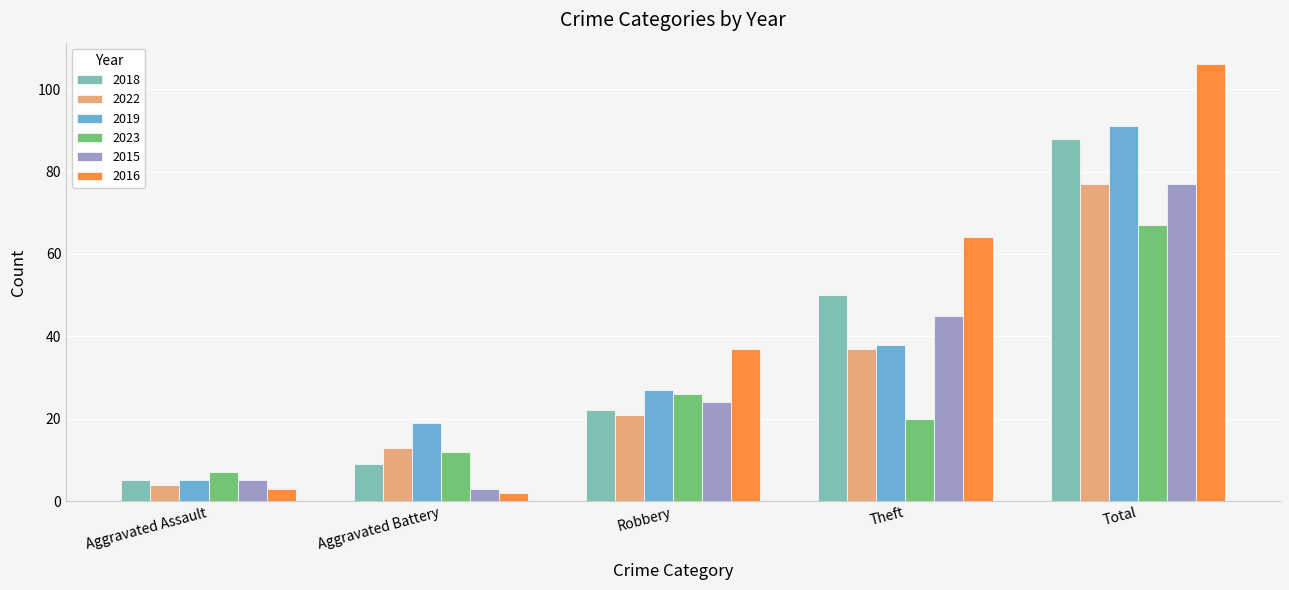

What is the sum of the 2022 values at Total and Robbery?

98